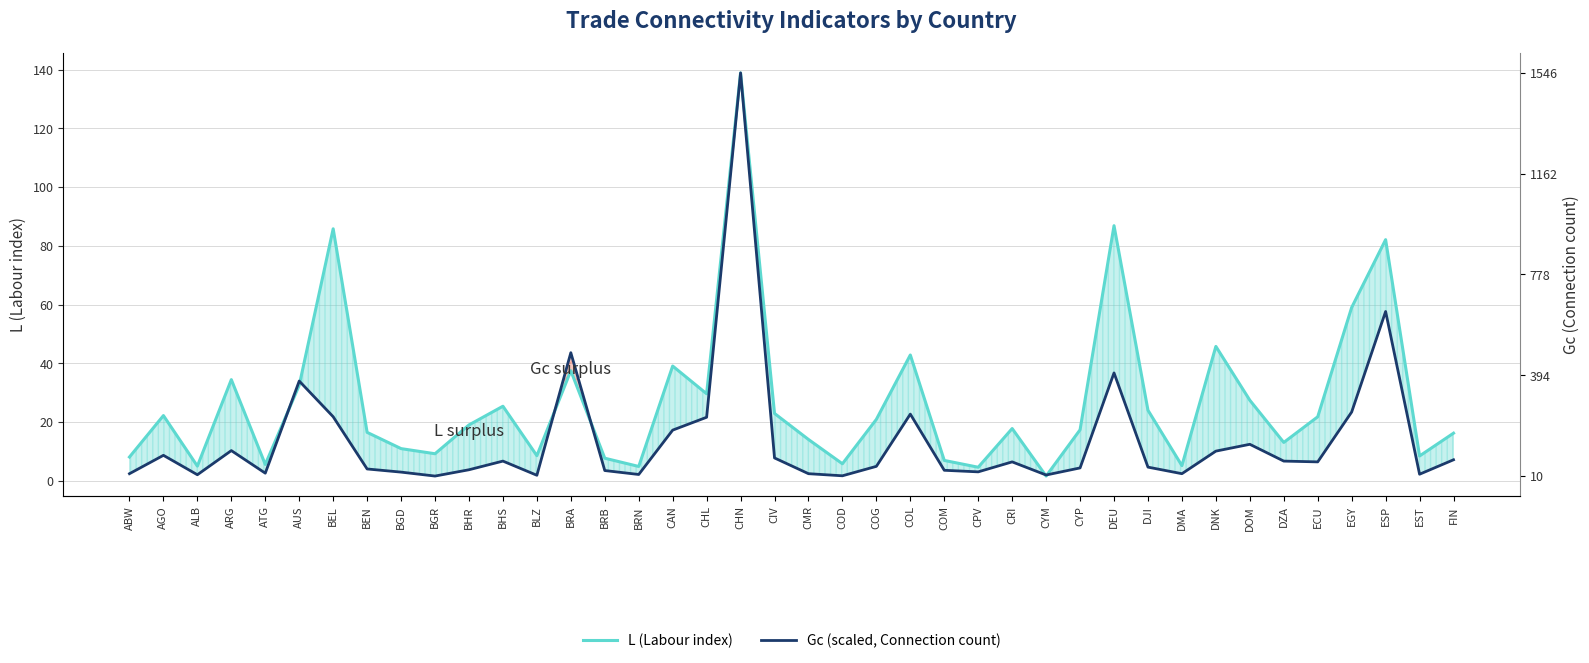

Which series has the largest total across all categories?

L (Labour index)